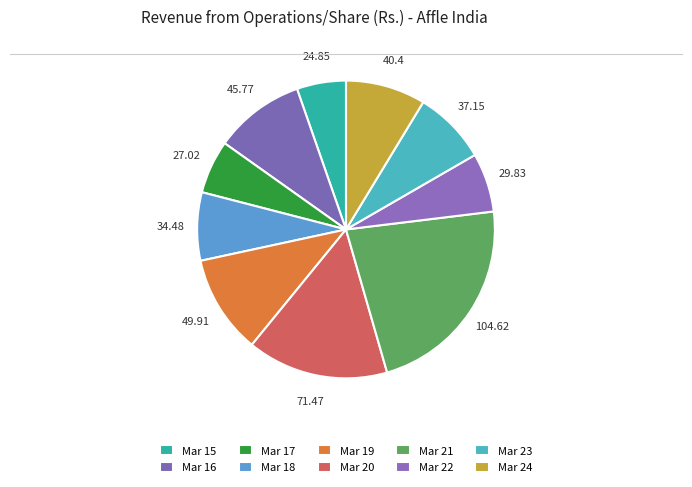

Count the number of slices in the pie.

10